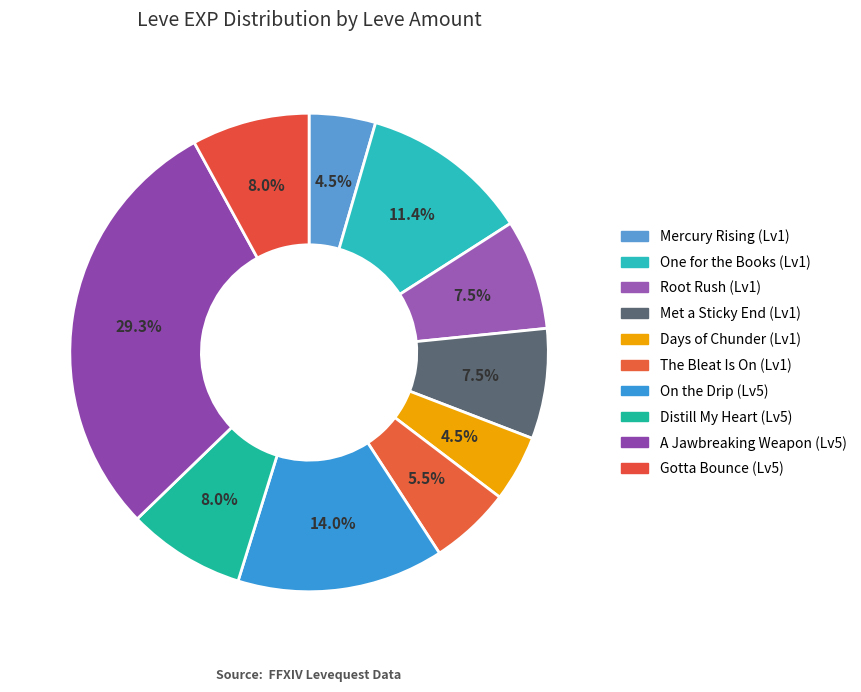

Count the number of slices in the pie.

10